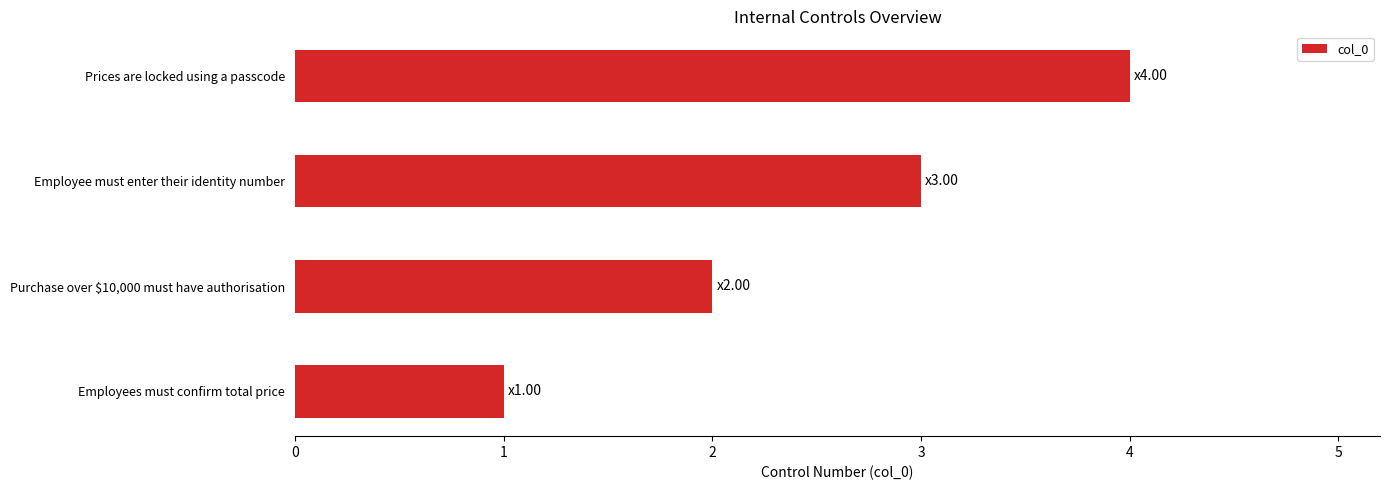

Are the bars grouped side by side (vs. stacked)?

No